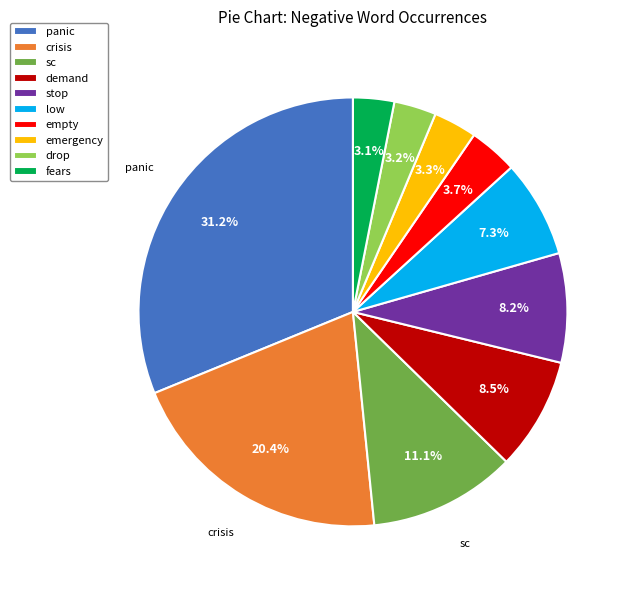

What is the ratio of the value at stop to the value at panic?

0.3